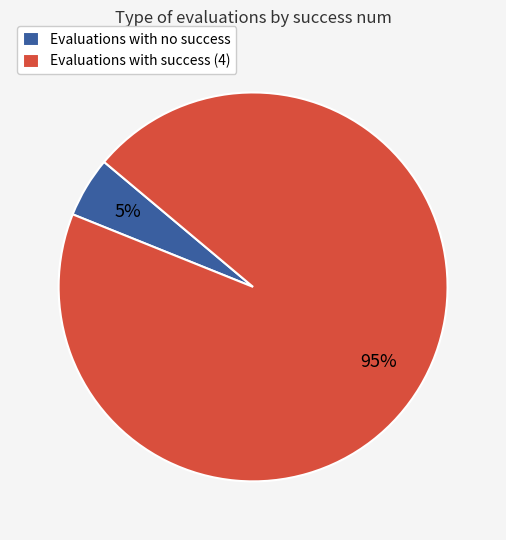

Between Evaluations with no success and Evaluations with success (4), which is larger?

Evaluations with success (4)